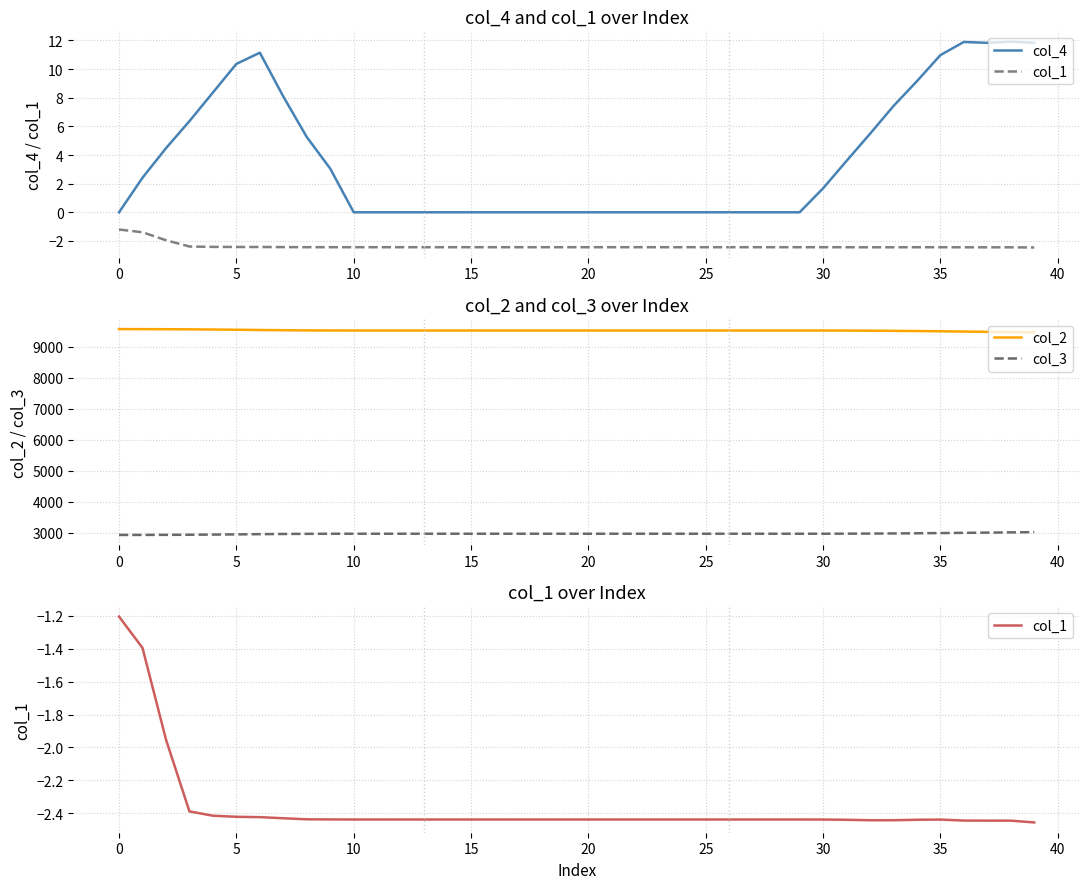

Reading left to right, extract all data points from this chart.

col_4: 0.0	2.4	4.5	6.4	8.4	10.4	11.1	8.1	5.3	3.0	0.0	0.0	0.0	0.0	0.0	0.0	0.0	0.0	0.0	0.0	0.0	0.0	0.0	0.0	0.0	0.0	0.0	0.0	0.0	0.0	1.7	3.6	5.5	7.4	9.2	11.0	11.9	11.8	11.9	11.8
col_1: -1.2	-1.4	-2.0	-2.4	-2.4	-2.4	-2.4	-2.4	-2.4	-2.4	-2.4	-2.4	-2.4	-2.4	-2.4	-2.4	-2.4	-2.4	-2.4	-2.4	-2.4	-2.4	-2.4	-2.4	-2.4	-2.4	-2.4	-2.4	-2.4	-2.4	-2.4	-2.4	-2.4	-2.4	-2.4	-2.4	-2.4	-2.4	-2.4	-2.5
col_2: 9568.9	9567.9	9565.3	9561.2	9555.6	9548.4	9540.0	9532.9	9527.9	9524.9	9524.0	9524.0	9524.0	9524.0	9524.0	9524.0	9524.0	9524.0	9524.0	9524.0	9524.0	9524.0	9524.0	9524.0	9524.0	9524.0	9524.0	9524.0	9524.0	9524.0	9523.5	9521.4	9517.9	9512.9	9506.5	9498.8	9489.8	9480.8	9471.7	9462.5
col_3: 2932.9	2933.8	2936.2	2939.9	2944.8	2951.1	2958.4	2964.6	2968.7	2971.3	2972.0	2972.0	2972.0	2972.0	2972.0	2972.0	2972.0	2972.0	2972.0	2972.0	2972.0	2972.0	2972.0	2972.0	2972.0	2972.0	2972.0	2972.0	2972.0	2972.0	2972.5	2974.2	2977.2	2981.4	2986.8	2993.3	3000.8	3008.4	3016.0	3023.4